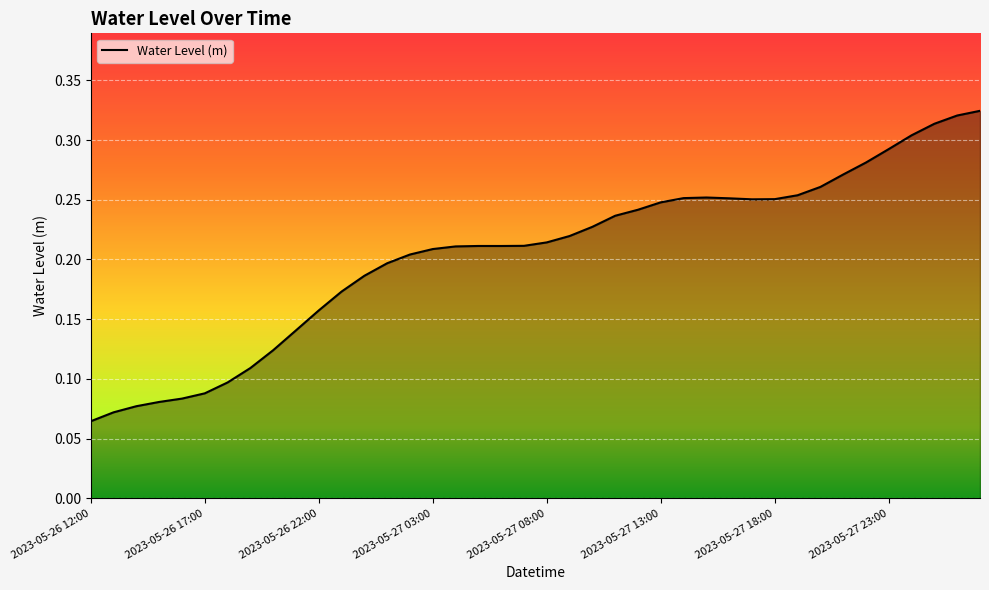

Rank the categories by value from highest to lowest.

2023-05-28 03:00, 2023-05-28 02:00, 2023-05-28 01:00, 2023-05-28 00:00, 2023-05-27 23:00, 2023-05-27 22:00, 2023-05-27 21:00, 2023-05-27 20:00, 2023-05-27 19:00, 2023-05-27 15:00, 2023-05-27 14:00, 2023-05-27 16:00, 2023-05-27 18:00, 2023-05-27 17:00, 2023-05-27 13:00, 2023-05-27 12:00, 2023-05-27 11:00, 2023-05-27 10:00, 2023-05-27 09:00, 2023-05-27 08:00, 2023-05-27 07:00, 2023-05-27 05:00, 2023-05-27 06:00, 2023-05-27 04:00, 2023-05-27 03:00, 2023-05-27 02:00, 2023-05-27 01:00, 2023-05-27 00:00, 2023-05-26 23:00, 2023-05-26 22:00, 2023-05-26 21:00, 2023-05-26 20:00, 2023-05-26 19:00, 2023-05-26 18:00, 2023-05-26 17:00, 2023-05-26 16:00, 2023-05-26 15:00, 2023-05-26 14:00, 2023-05-26 13:00, 2023-05-26 12:00